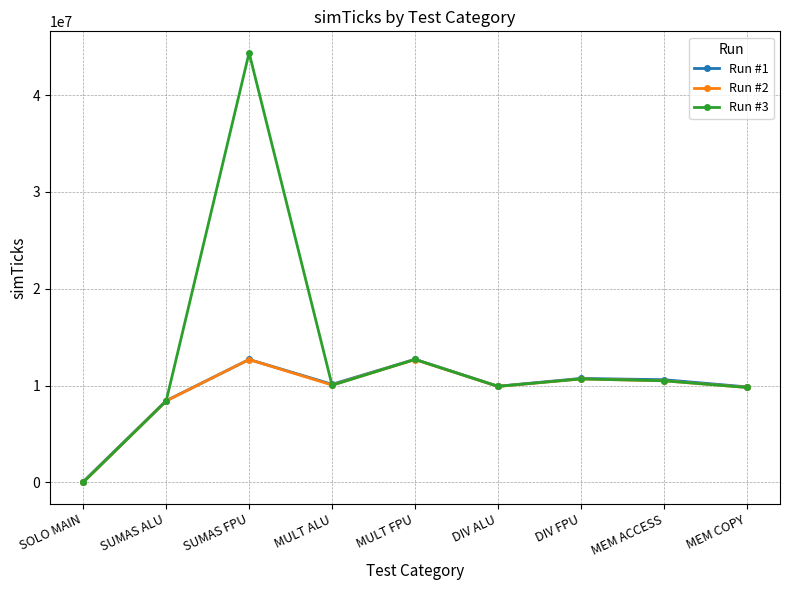

What is the lowest value of the Run #3 series?

15318